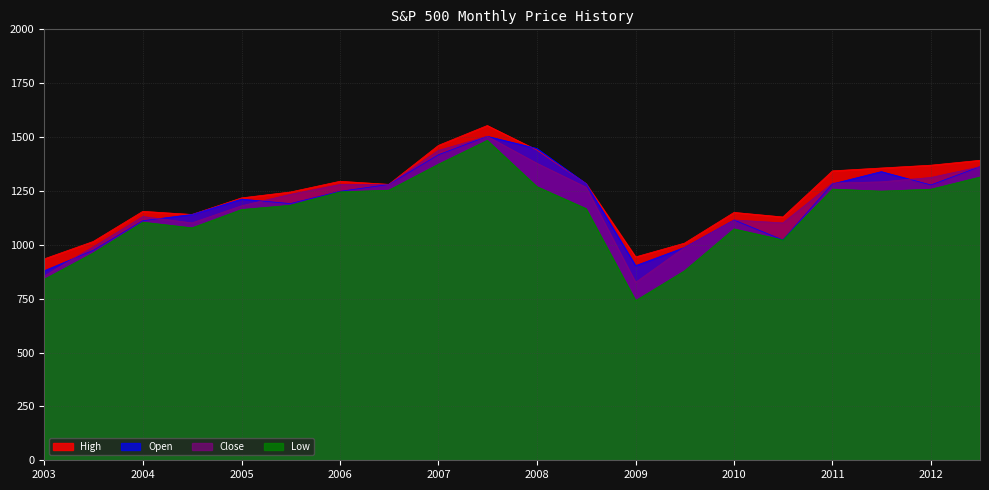

At how many categories does at least one series exceed 1502?

1